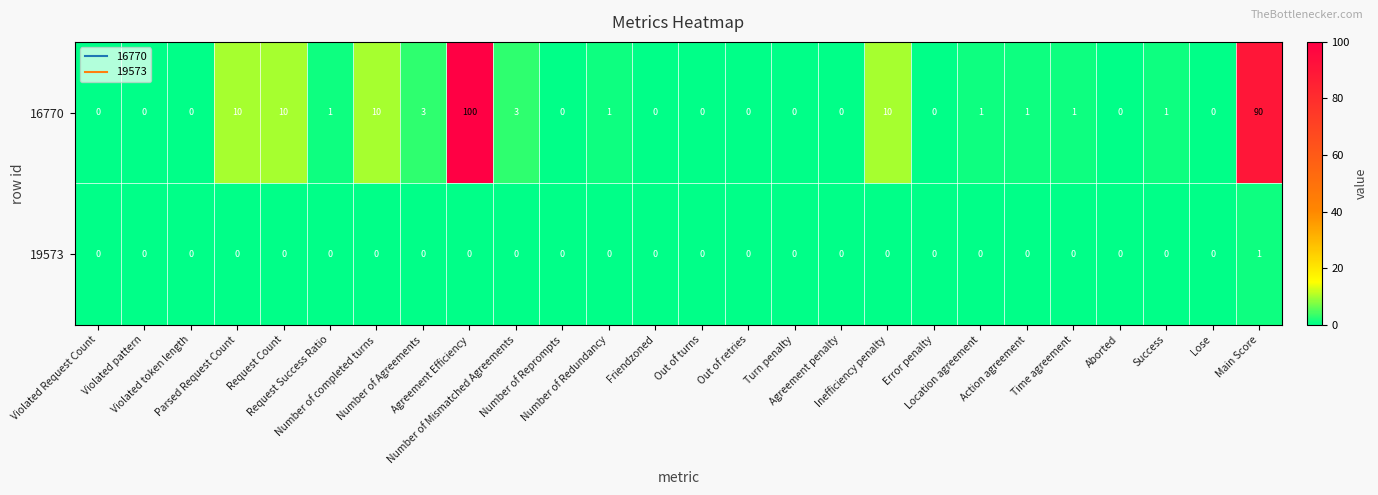

What is the average value of the 16770 series?

9